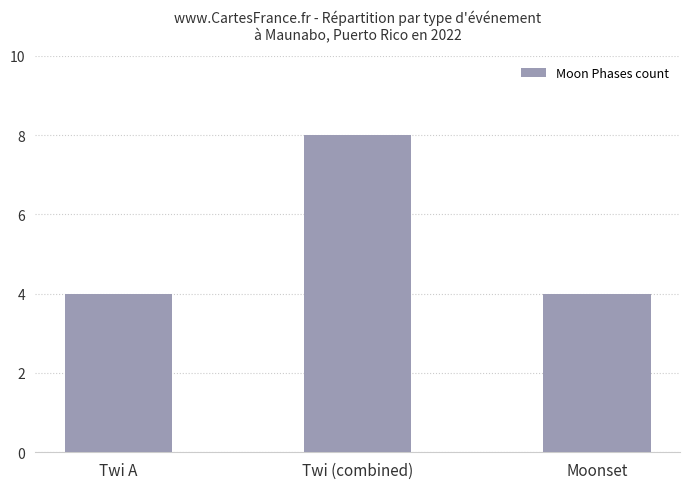

What is the sum of all values?

16